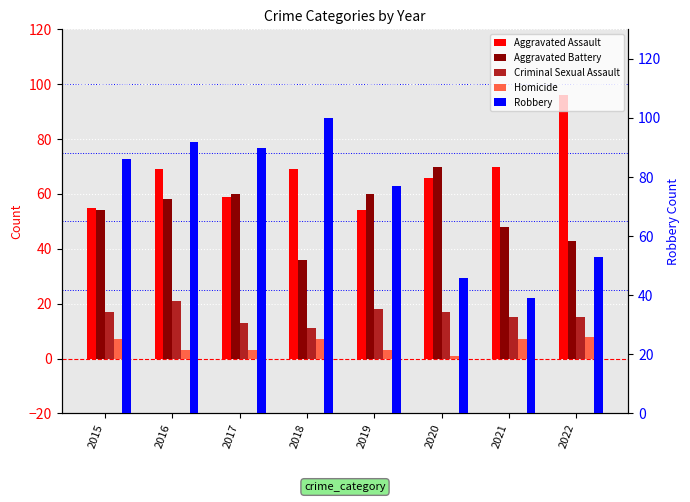

Is it true that Aggravated Assault equals 110 at 2020?

False